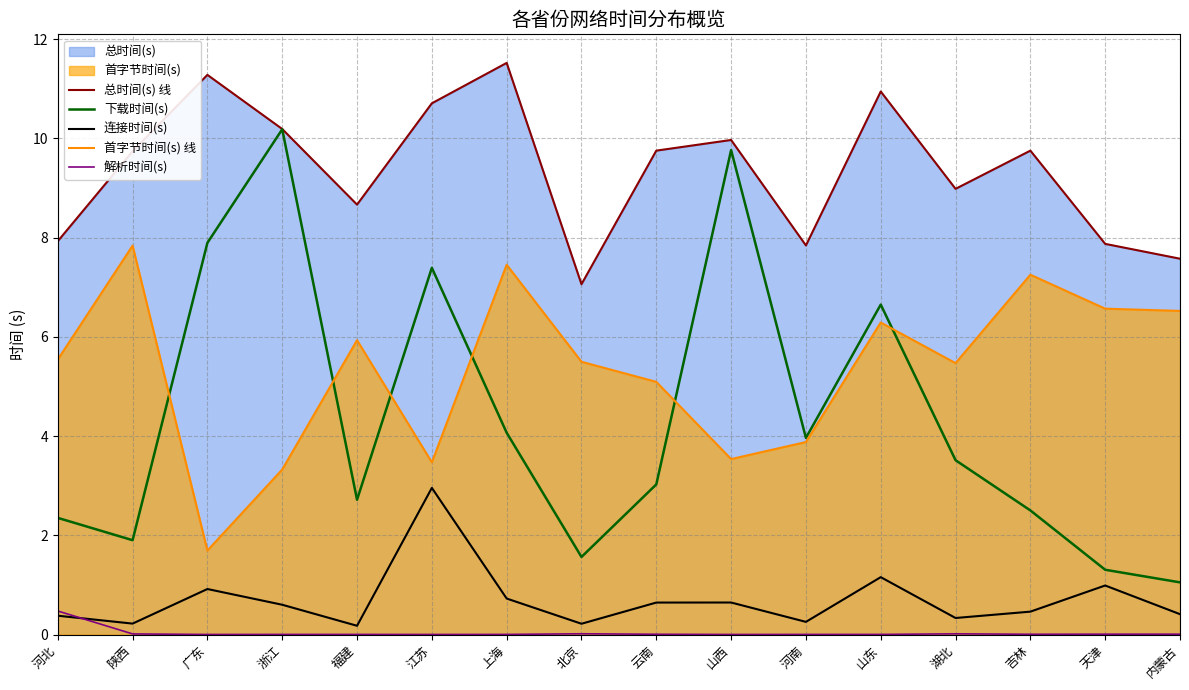

At how many categories does at least one series exceed 8?

11